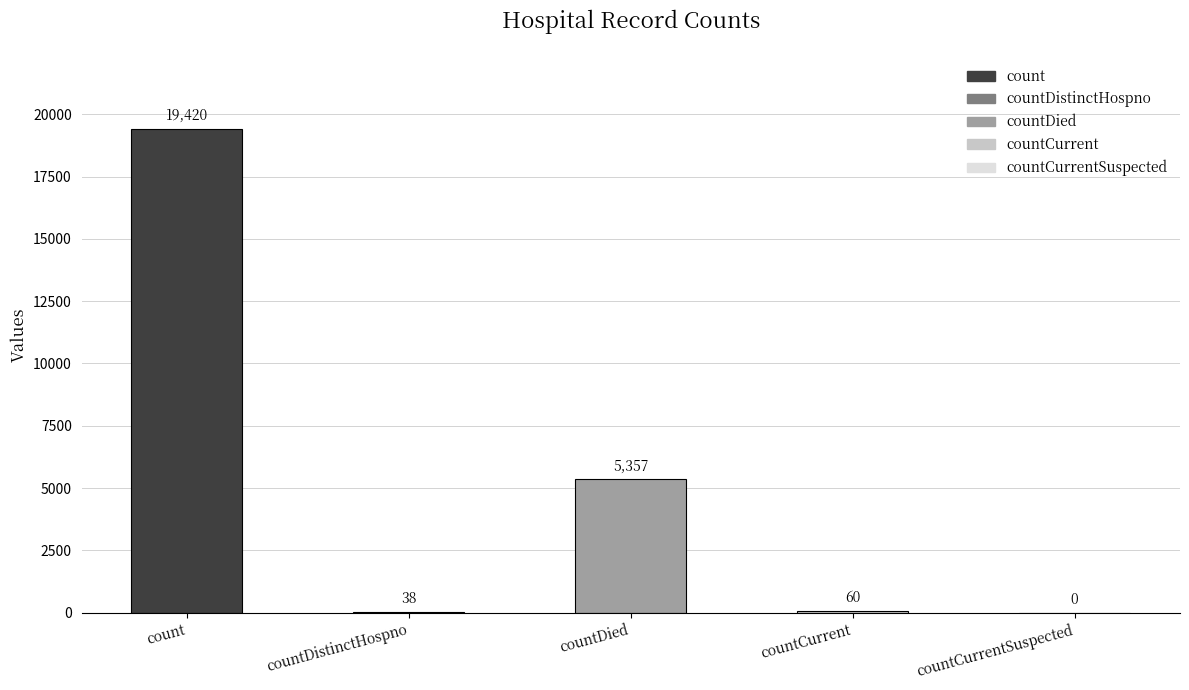

Reading left to right, what are all the values shown in this chart?

count=19420	countDistinctHospno=38	countDied=5357	countCurrent=60	countCurrentSuspected=0